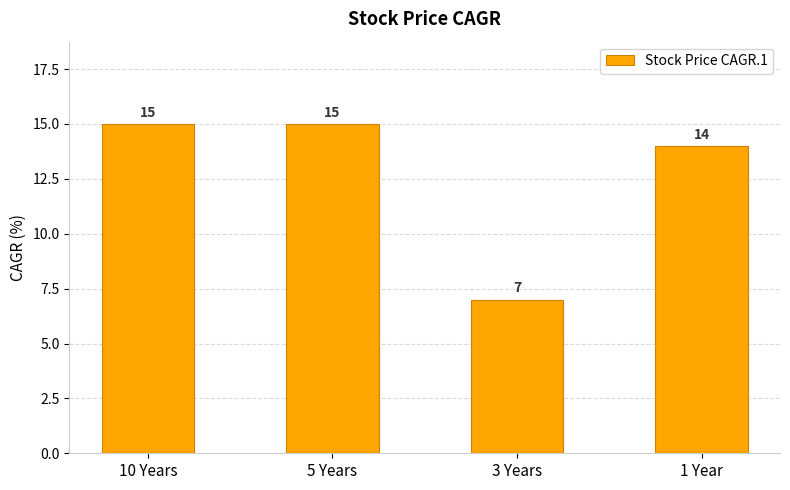

The value at 10 Years is 15. True or false?

True